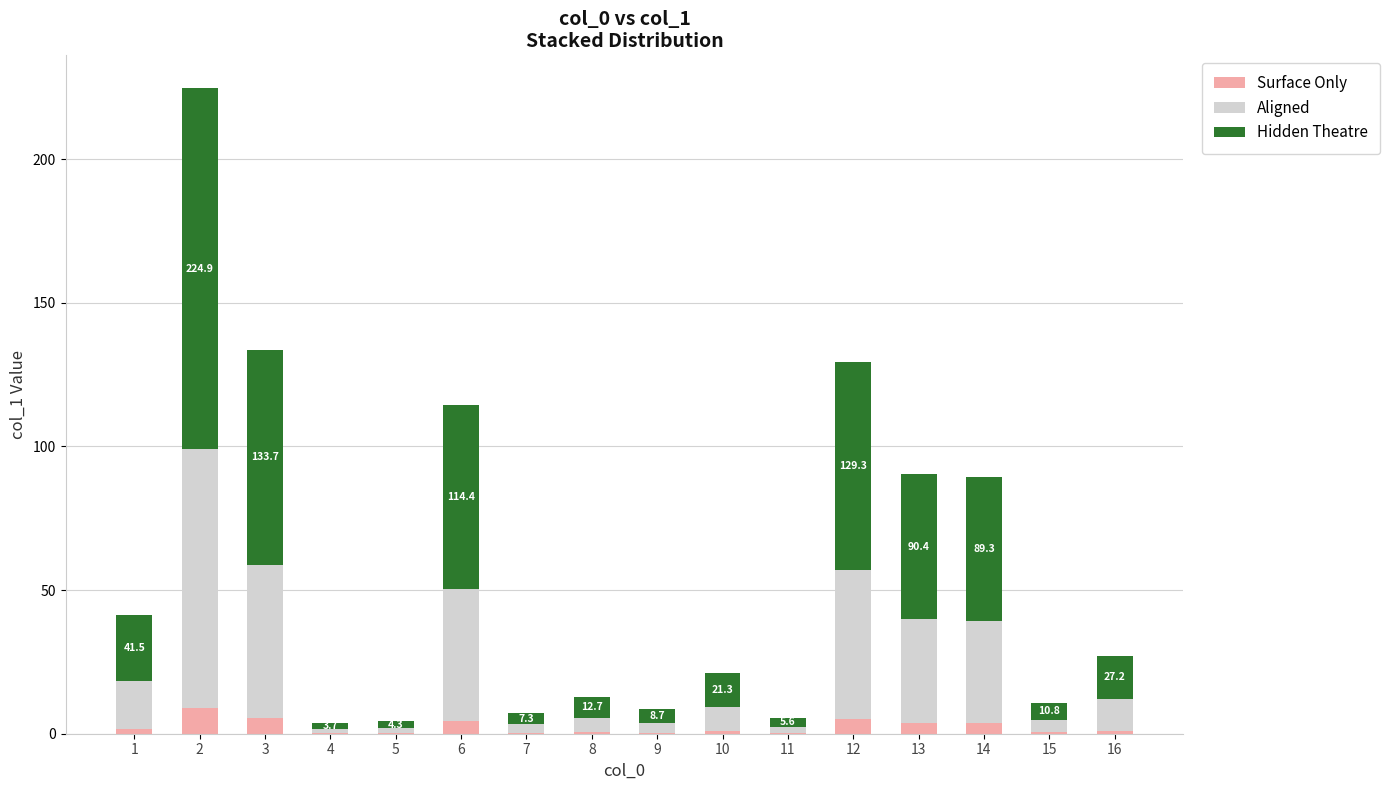

What is the sum of all Surface Only values?

37.0